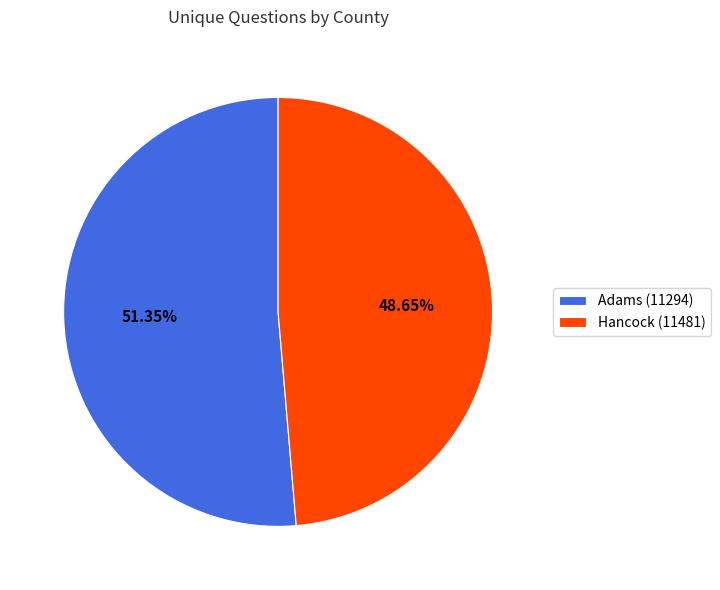

True or false: Adams (11294) accounts for 46% of the total.

False